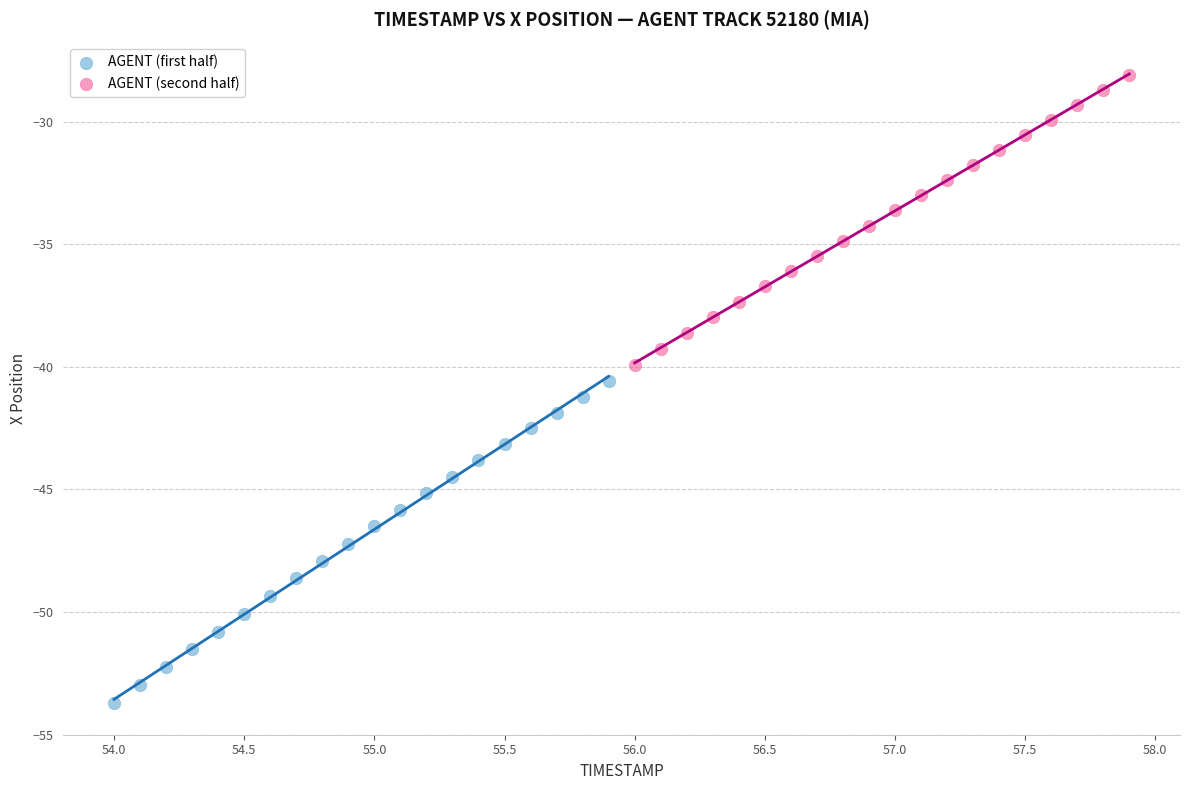

Which series reaches the maximum Y coordinate?

AGENT (second half)